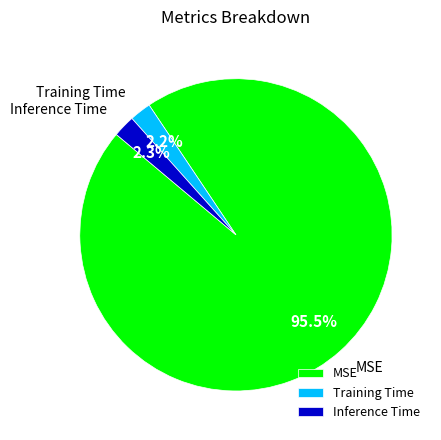

To the nearest percent, what portion does Inference Time represent?

2%